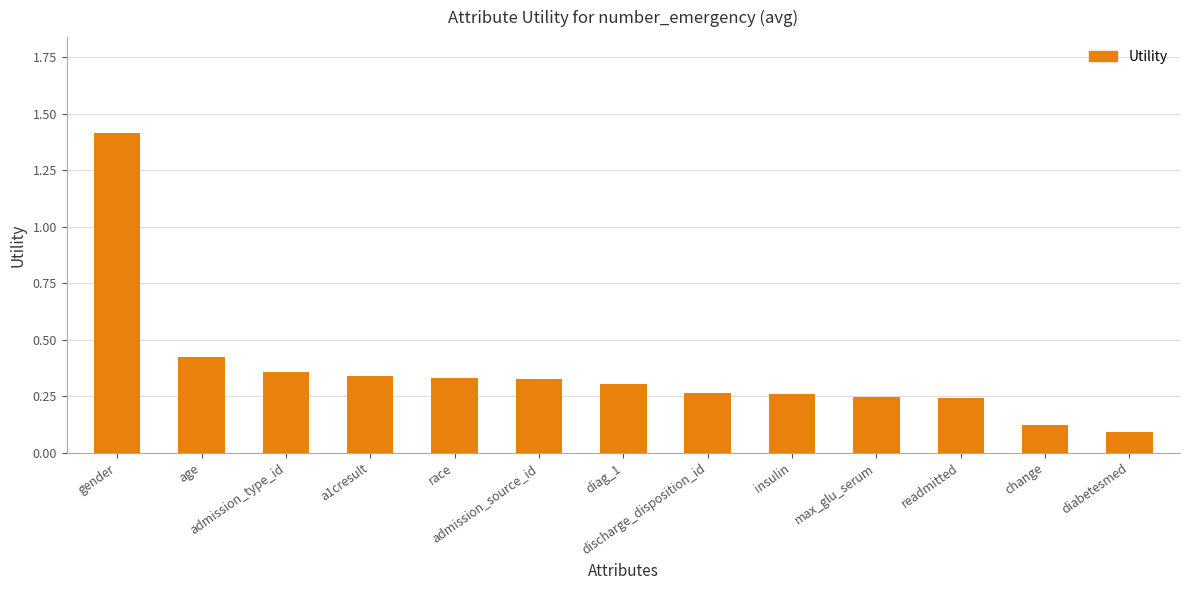

What is the greatest value displayed?

1.4